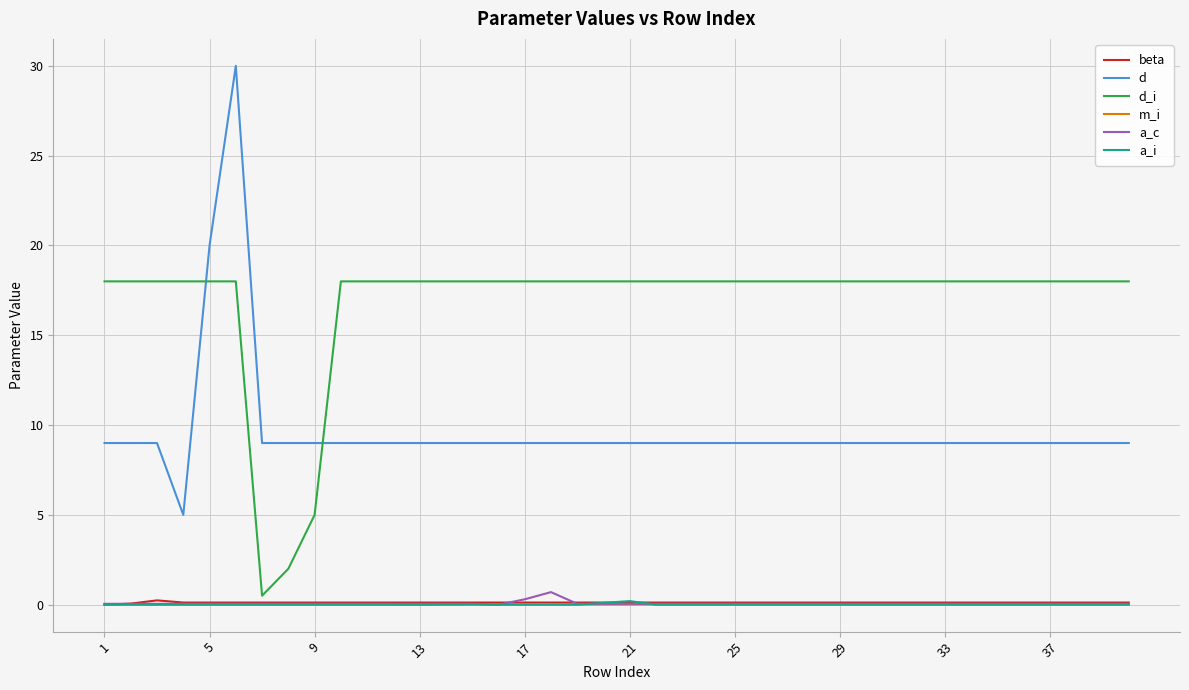

What is the difference between the second highest and minimum values in the d series?

15.0